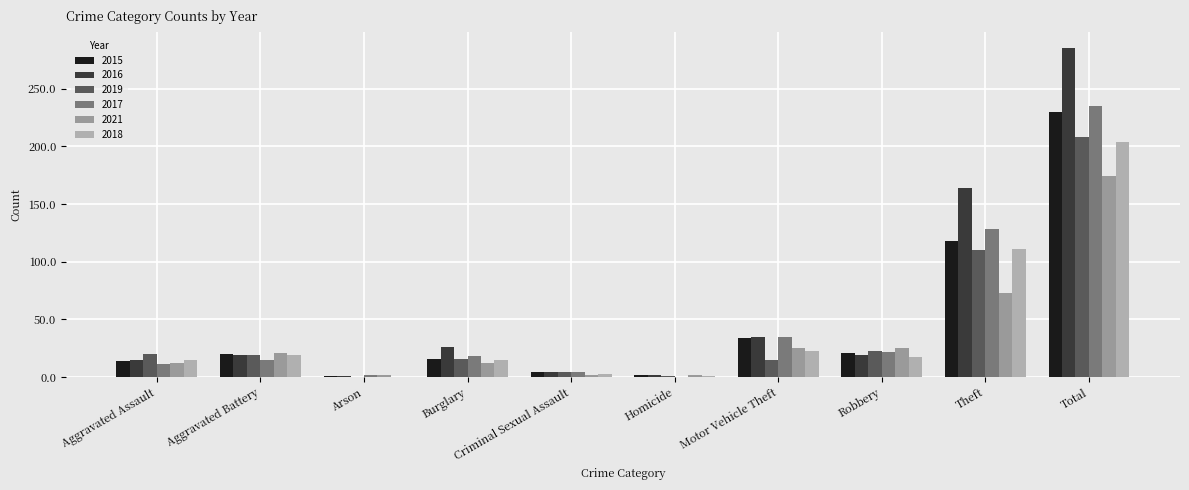

How many data points does each series have?

10